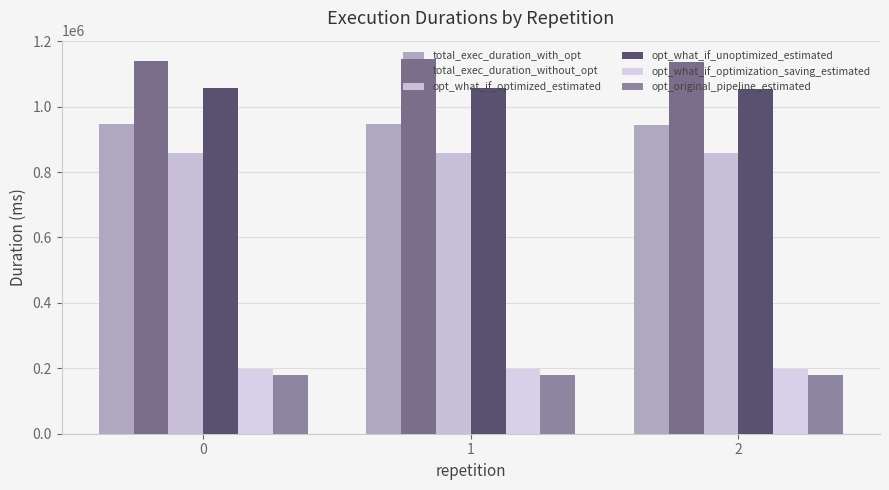

Where is opt_original_pipeline_estimated nearest to the value 179795?

1